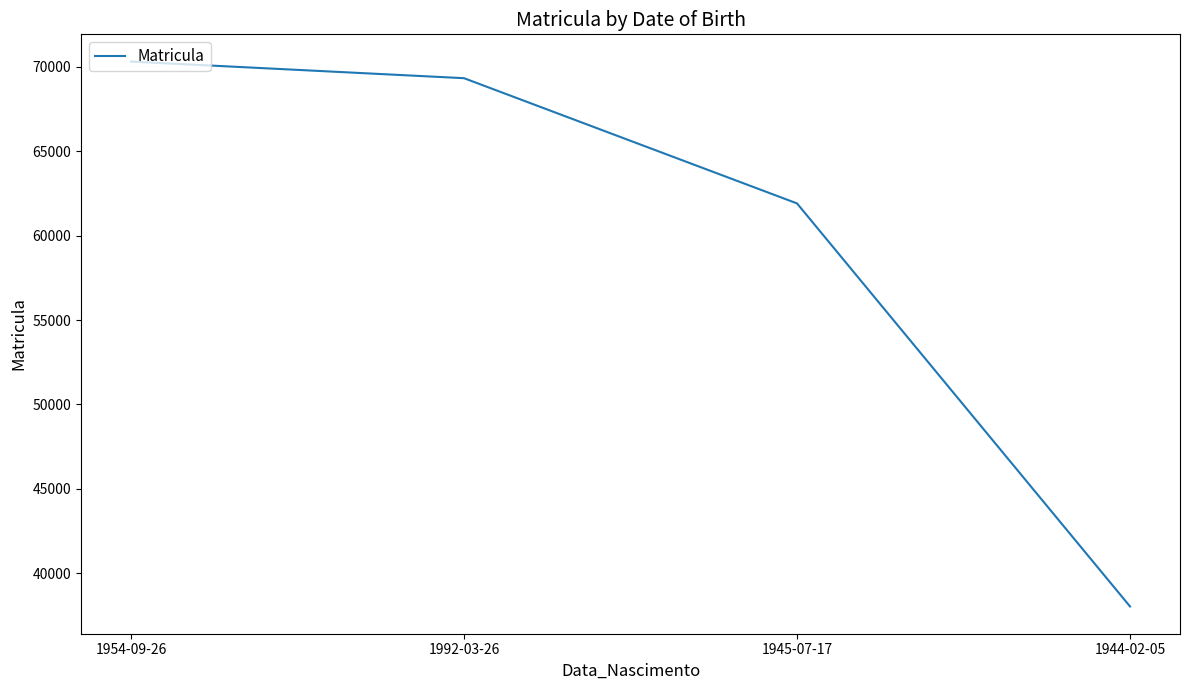

Rank the categories by value from lowest to highest.

1944-02-05, 1945-07-17, 1992-03-26, 1954-09-26